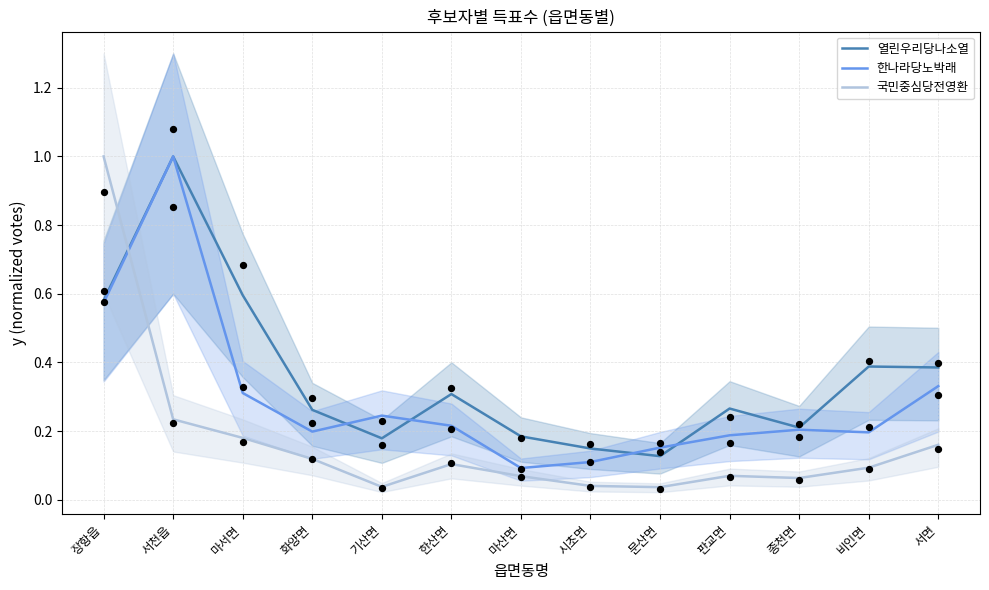

At how many categories does at least one series exceed 0?

13